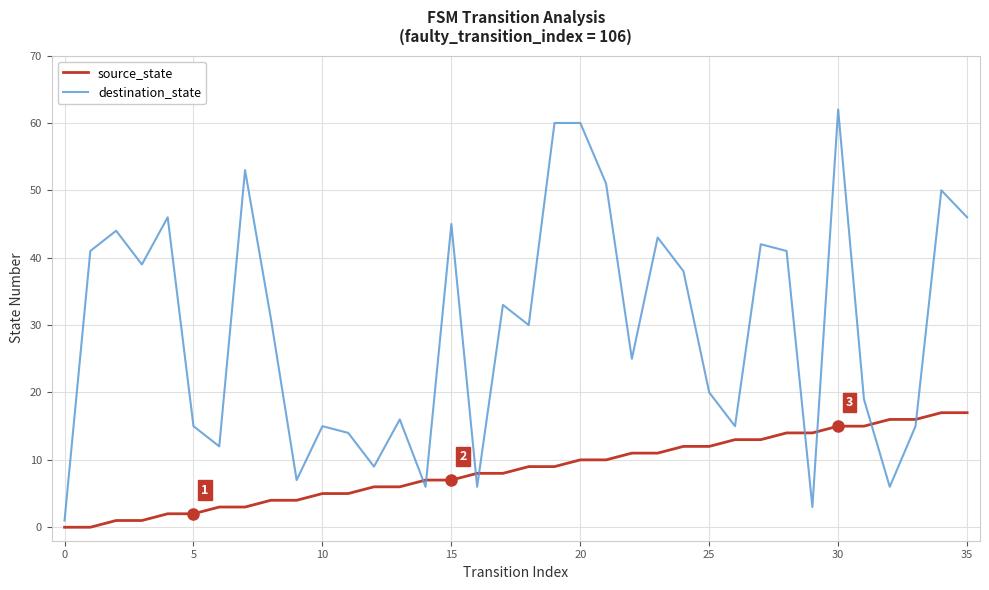

Does the chart display data point markers on the line(s)?

No